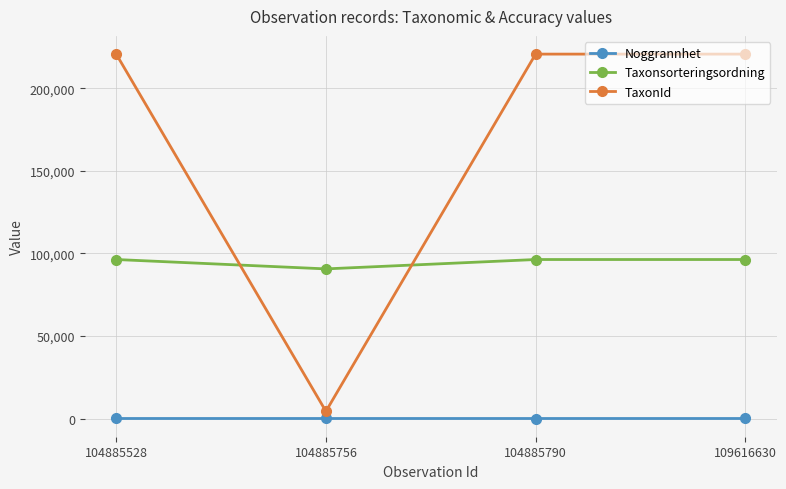

What are all the series names shown in the legend?

Noggrannhet, Taxonsorteringsordning, TaxonId